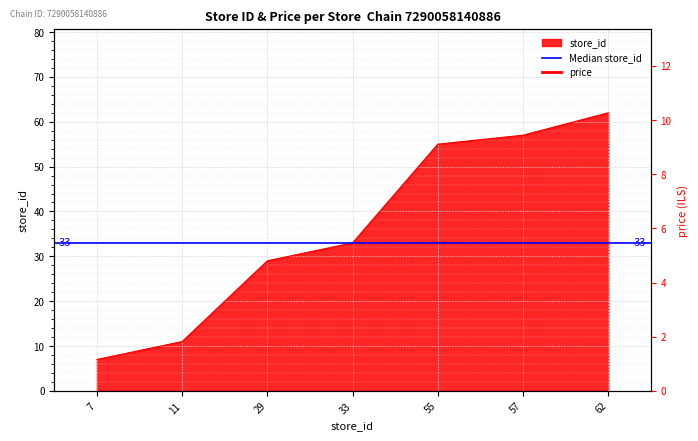

Count the number of values greater than 33.

3